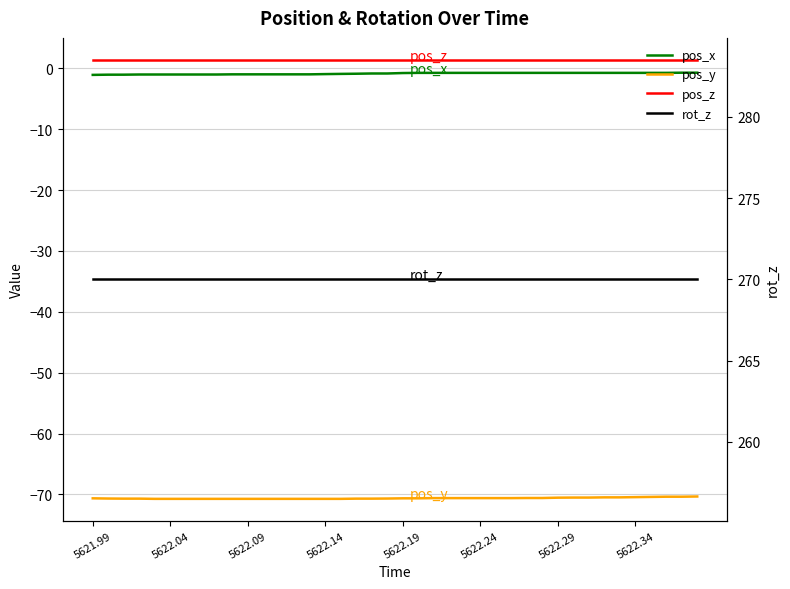

What is the lowest value of the pos_x series?

-1.1